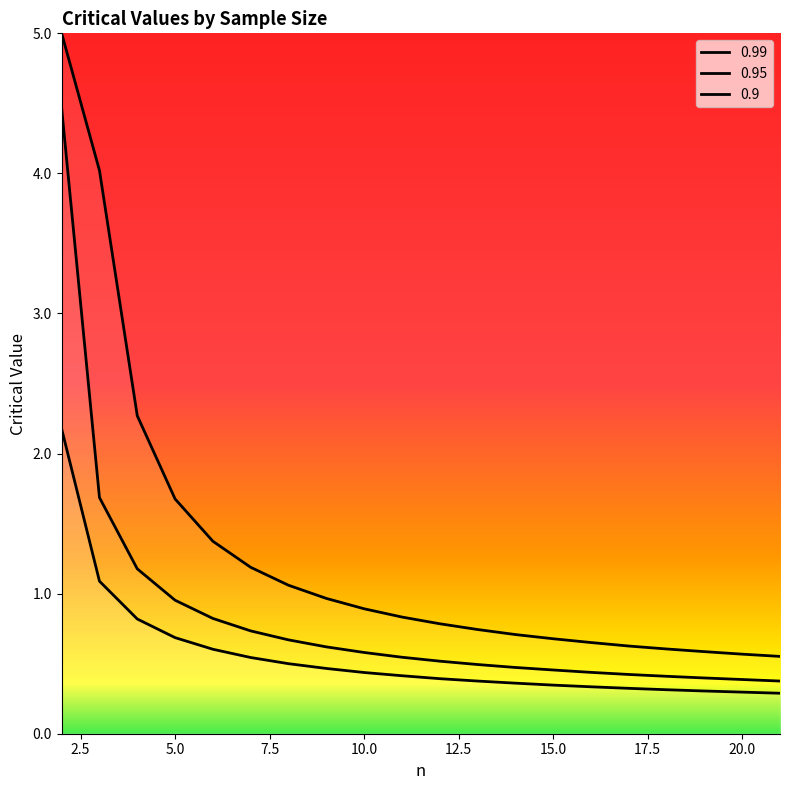

How many lines are shown in the chart?

3